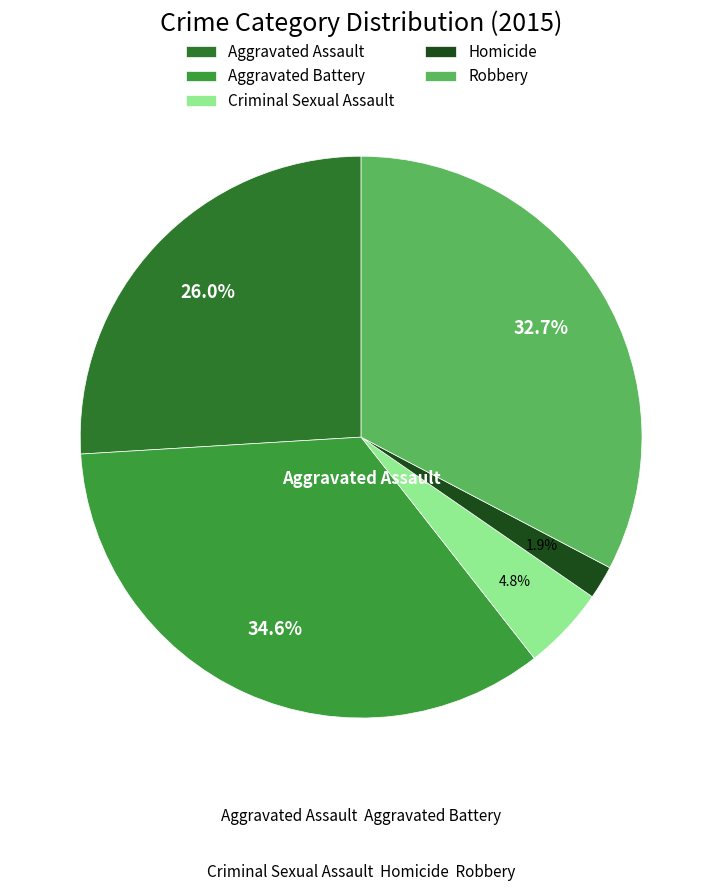

The Aggravated Battery slice represents 22% of the pie. True or false?

False